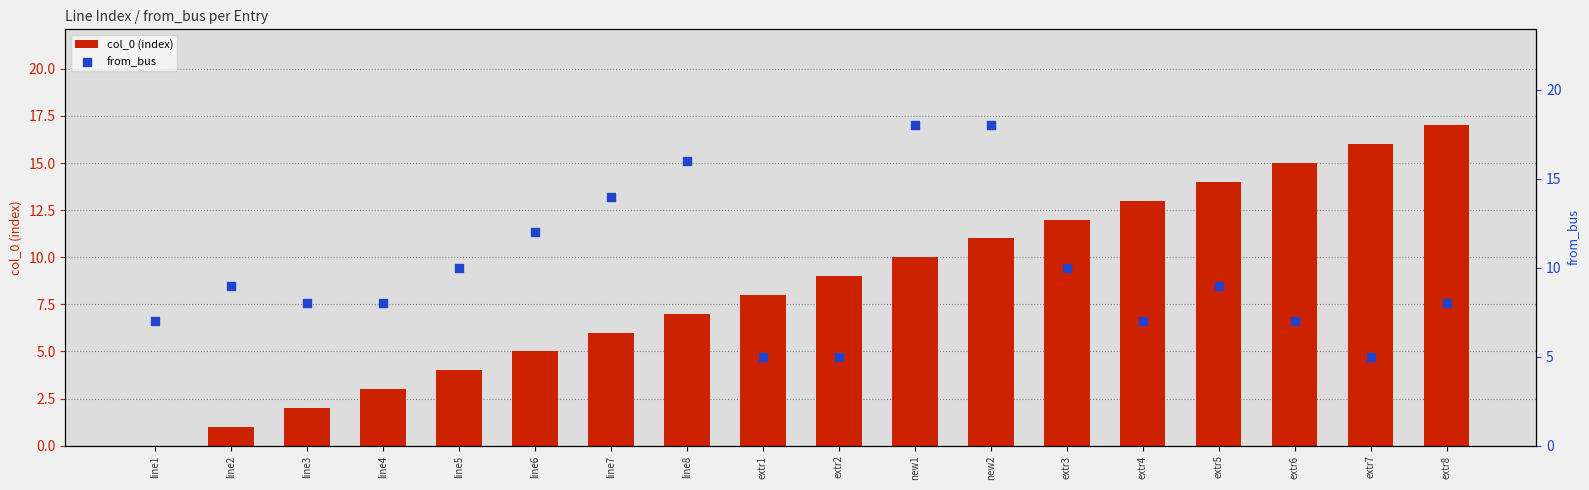

Which series has the largest total across all categories?

from_bus